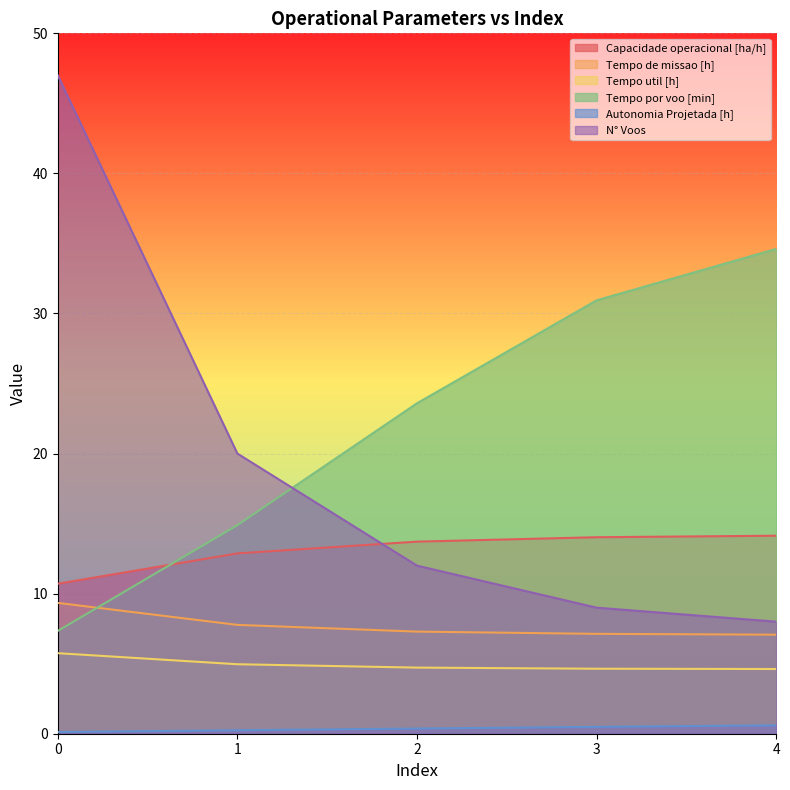

What are all the series names shown in the legend?

Capacidade operacional [ha/h], Tempo de missao [h], Tempo util [h], Tempo por voo [min], Autonomia Projetada [h], N° Voos